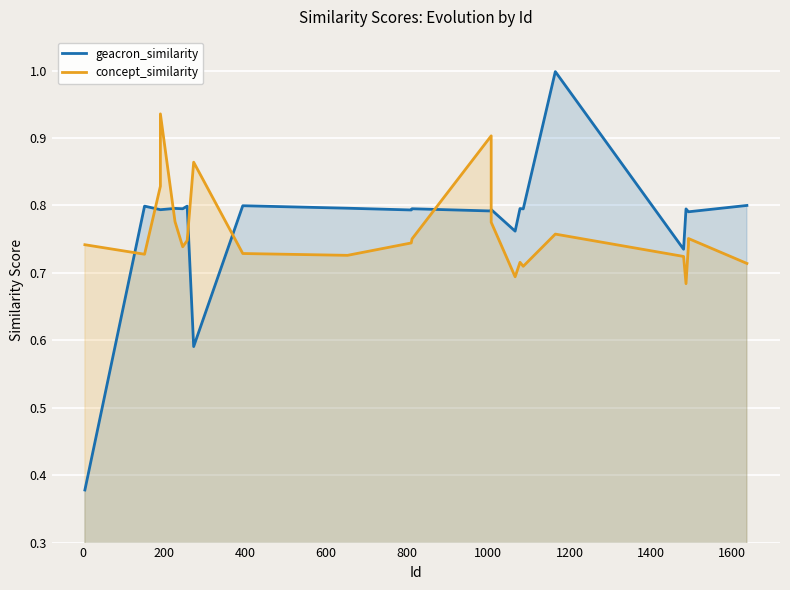

Rank the series by their maximum value, from lowest to highest.

concept_similarity, geacron_similarity